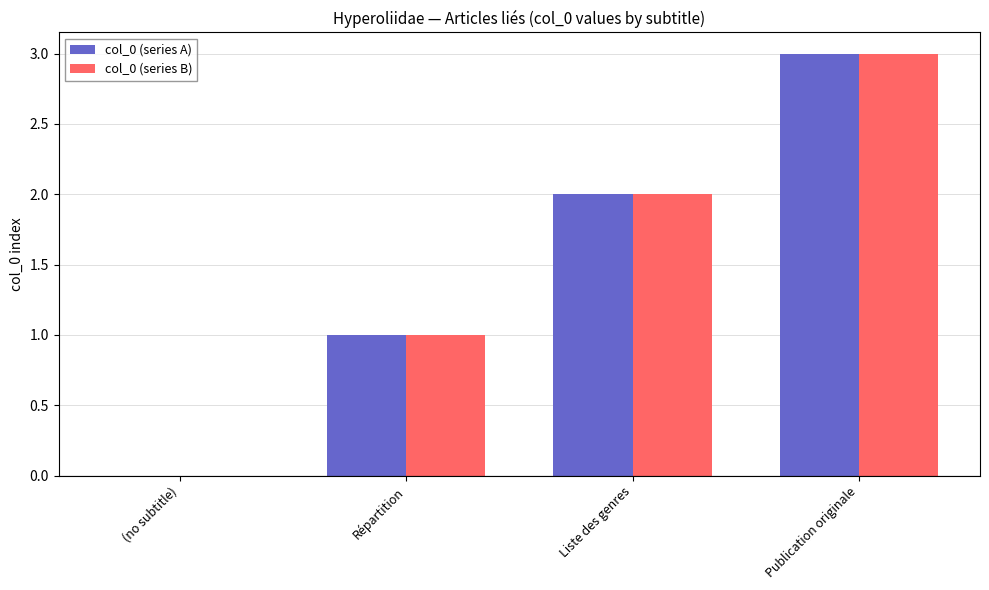

How many groups of bars are there?

4